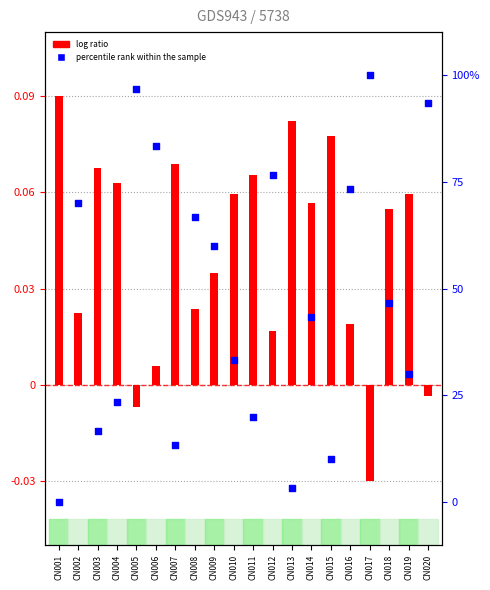

At which category is the sum across all series the highest?

CN017